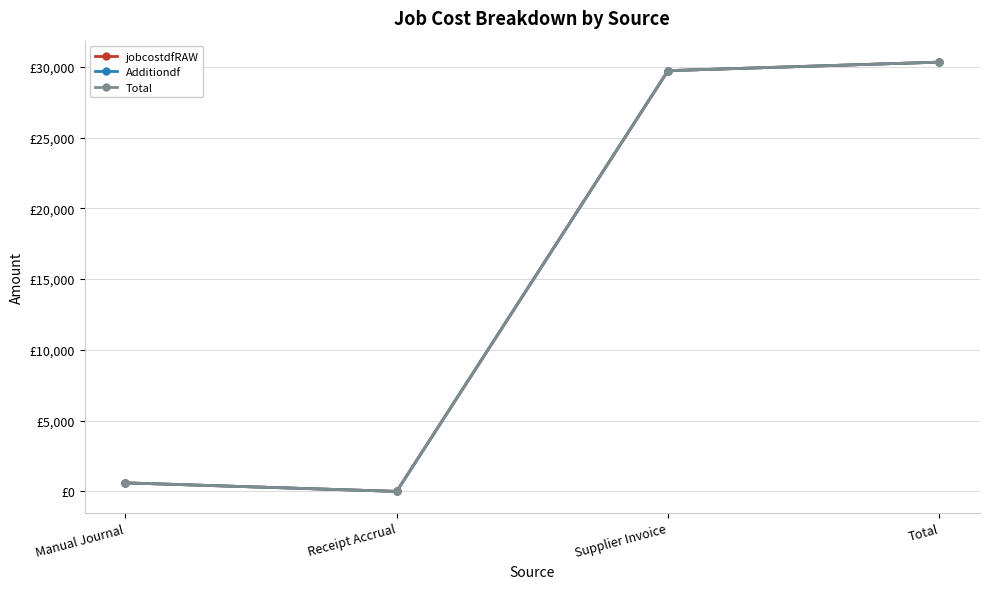

Reading left to right, transcribe all the data shown in this chart.

jobcostdfRAW: Manual Journal=603.8	Receipt Accrual=-0.0	Supplier Invoice=29730.5	Total=30334.2
Additiondf: Manual Journal=603.8	Receipt Accrual=-0.0	Supplier Invoice=29730.5	Total=30334.2
Total: Manual Journal=603.8	Receipt Accrual=-0.0	Supplier Invoice=29730.5	Total=30334.2